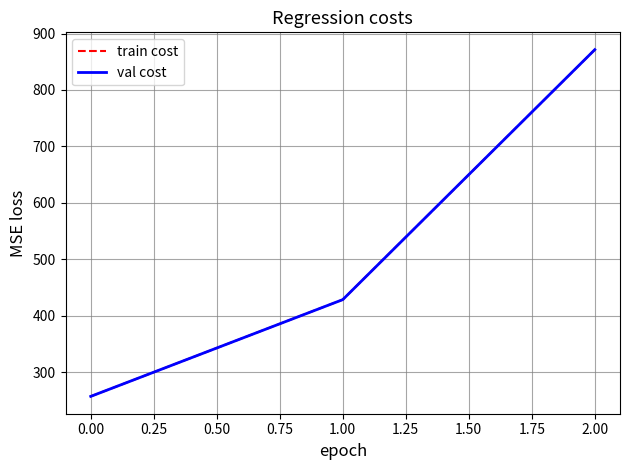

Does the chart have visible grid lines?

Yes